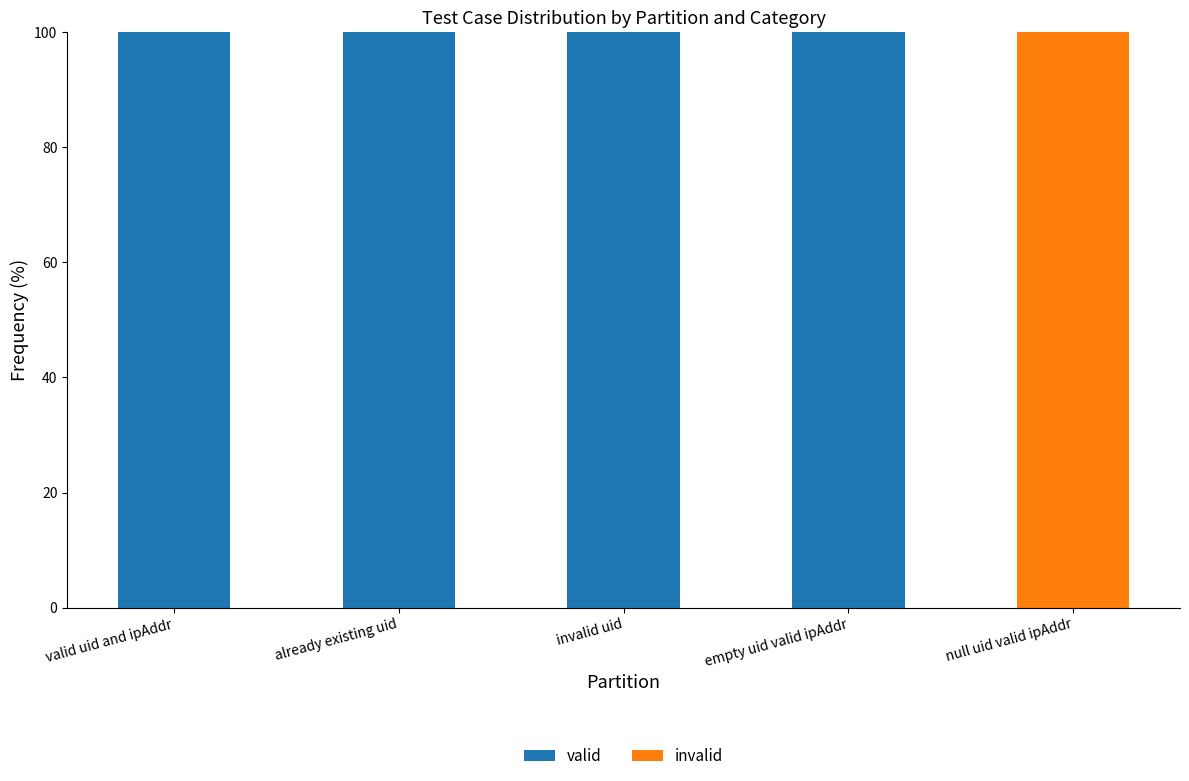

How many positive values does the valid series have?

4